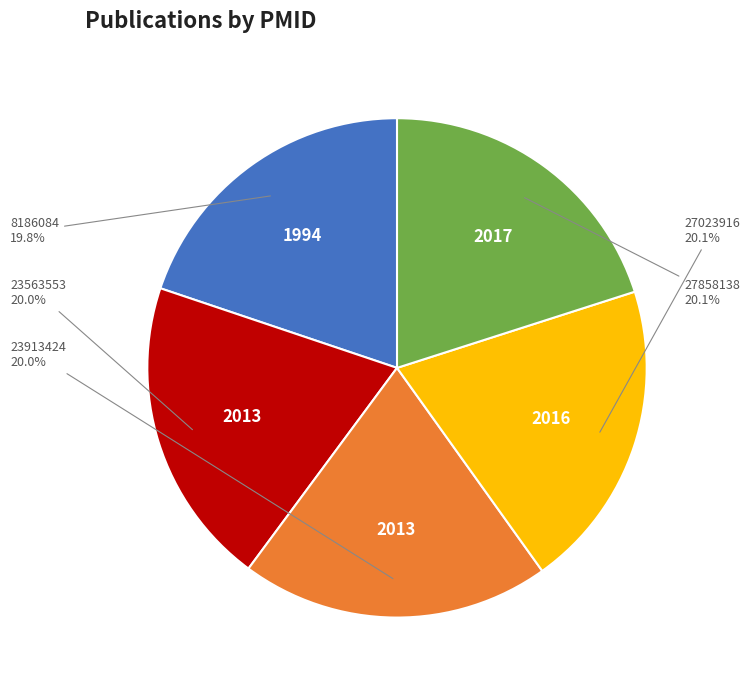

What is the ratio of the value at 8186084 to the value at 23563553?

1.0